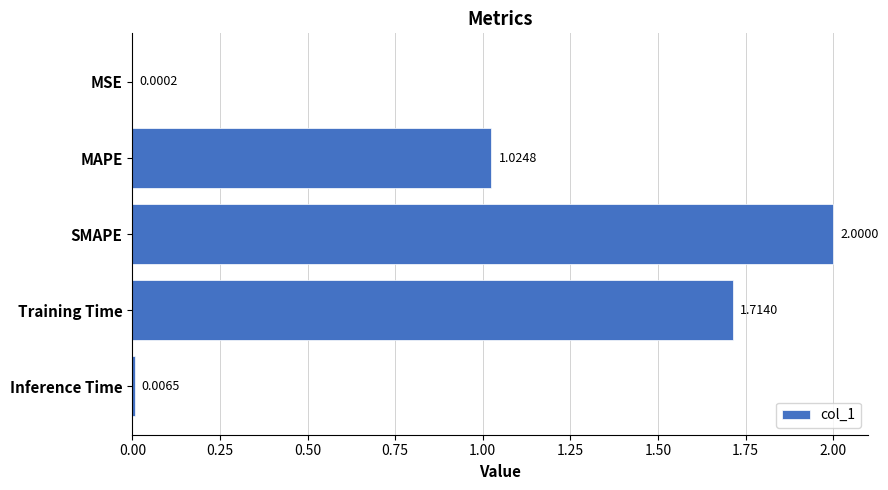

Which has a higher value, MSE or MAPE?

MAPE